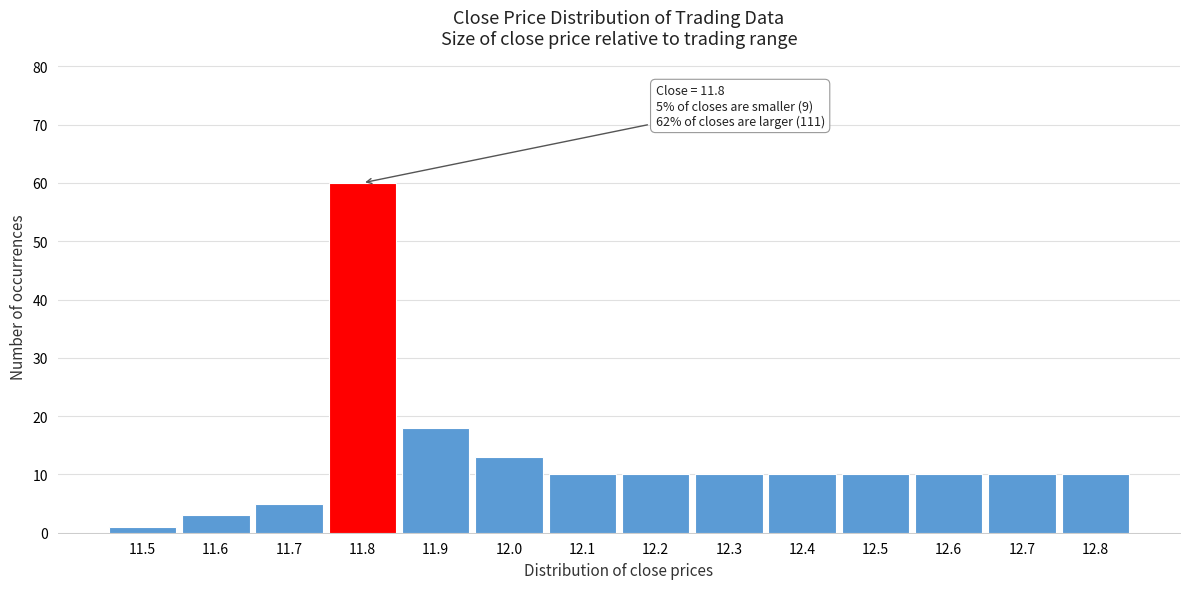

Which range on the x-axis has the tallest bar?

11.75 to 11.85